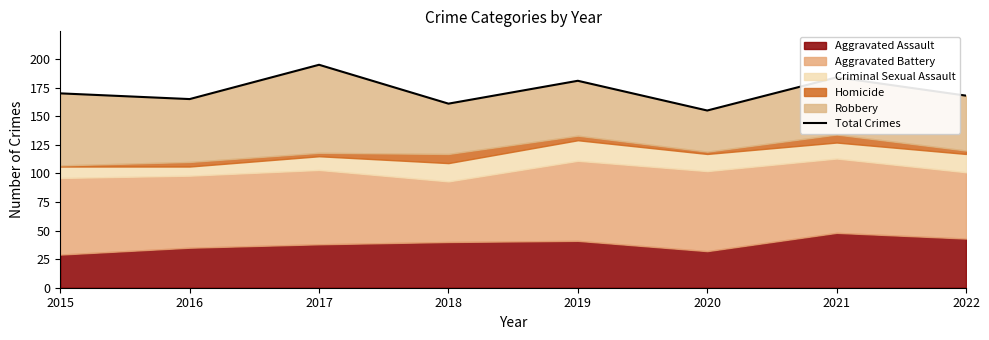

Does the chart have visible grid lines?

No